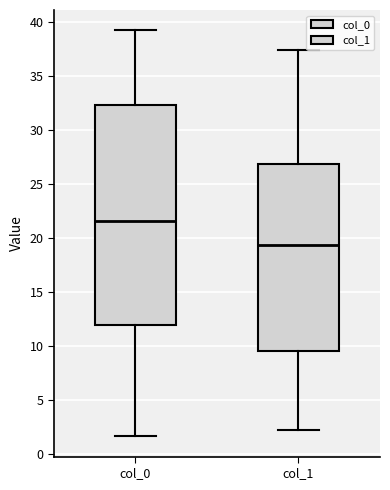

Comparing the boxes themselves (not the whiskers), which one is the tallest?

col_0